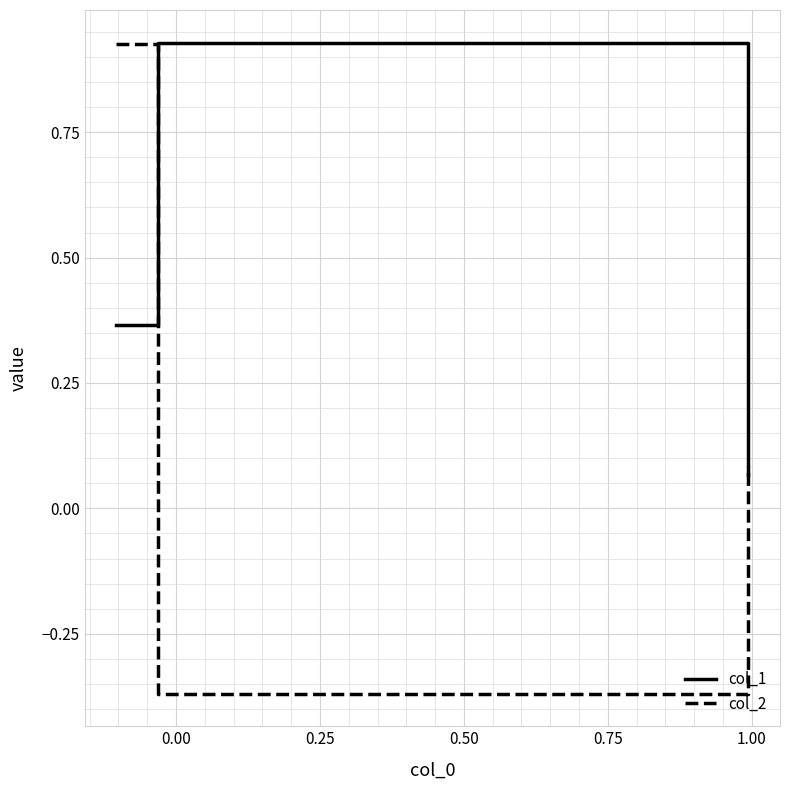

What are all the series names shown in the legend?

col_1, col_2